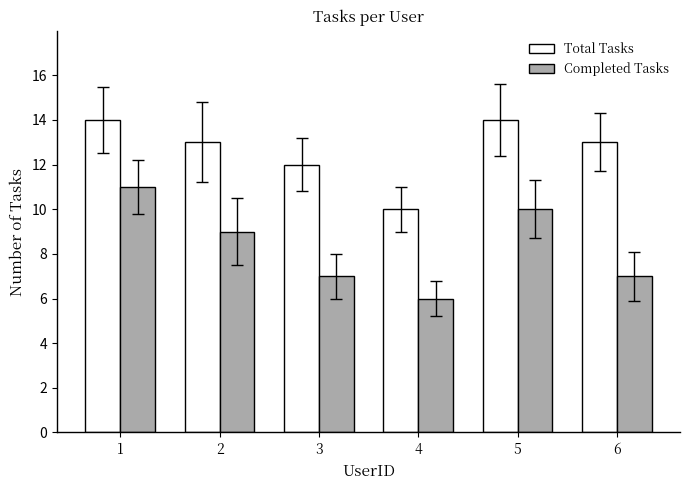

Rank the series by their average value, from lowest to highest.

Completed Tasks, Total Tasks